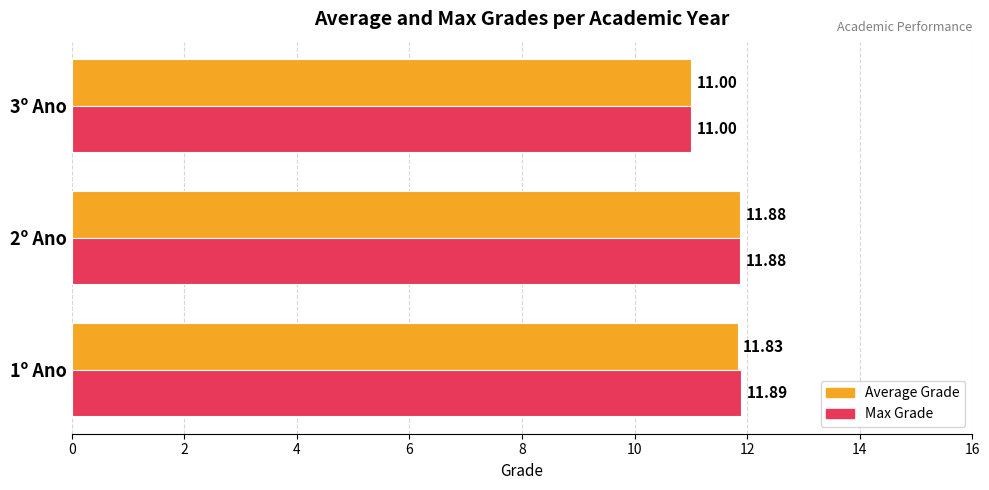

Count the number of data series in this chart.

2